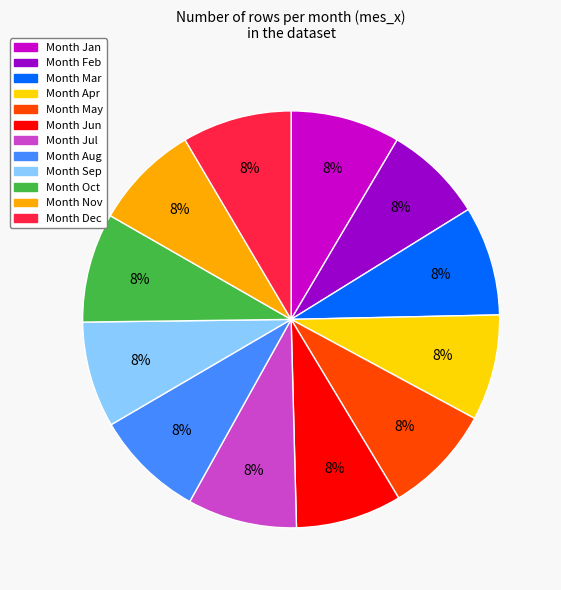

To the nearest percent, what is the average slice percentage?

8%